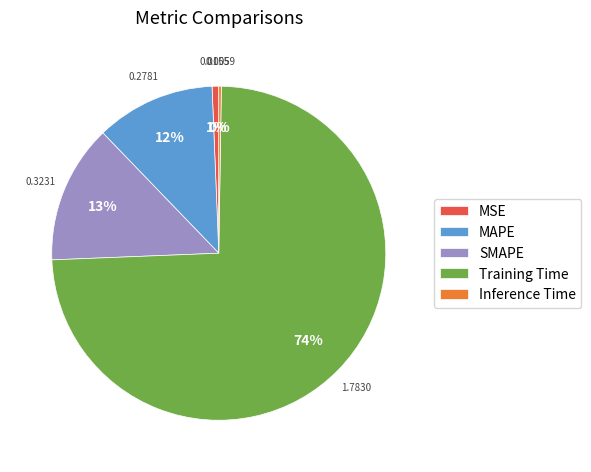

To the nearest percent, what percentage of the pie is MAPE?

12%